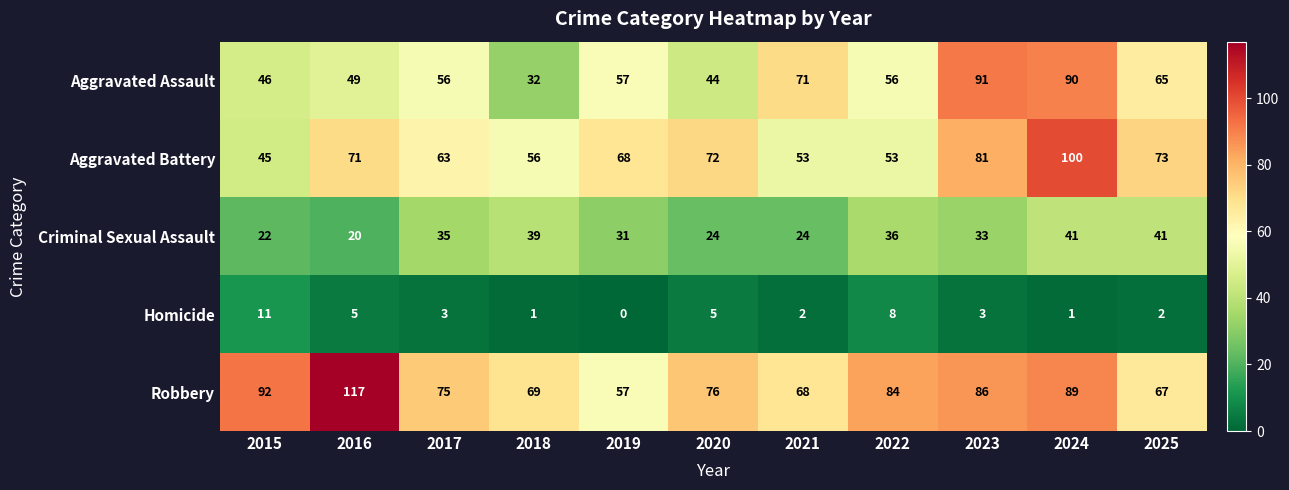

List the series in order of their peak value, lowest first.

Homicide, Criminal Sexual Assault, Aggravated Assault, Aggravated Battery, Robbery